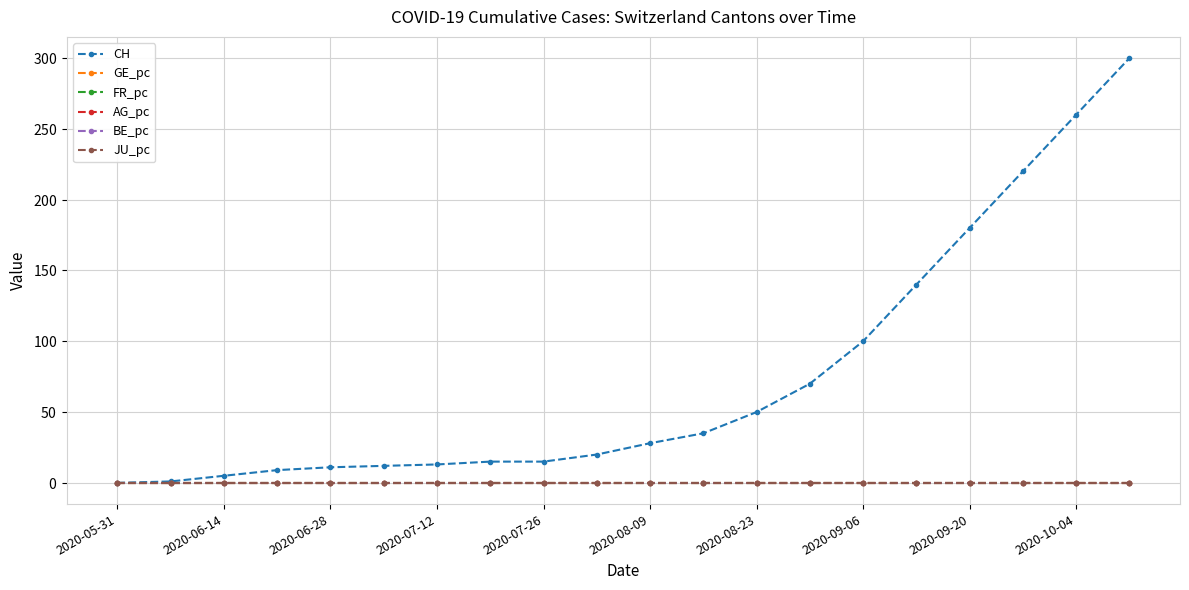

What are all the series names shown in the legend?

CH, GE_pc, FR_pc, AG_pc, BE_pc, JU_pc